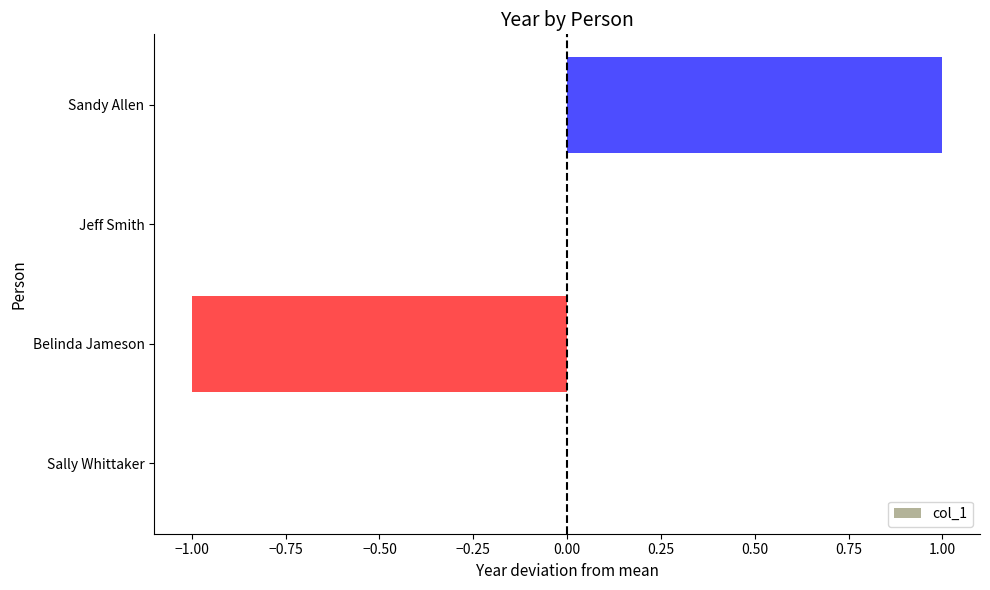

The value at Sally Whittaker is -1. True or false?

False